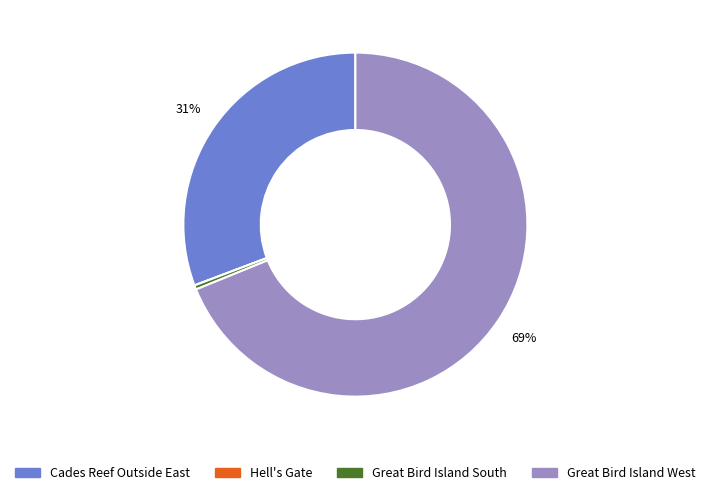

Between Cades Reef Outside East and Great Bird Island West, which is larger?

Great Bird Island West